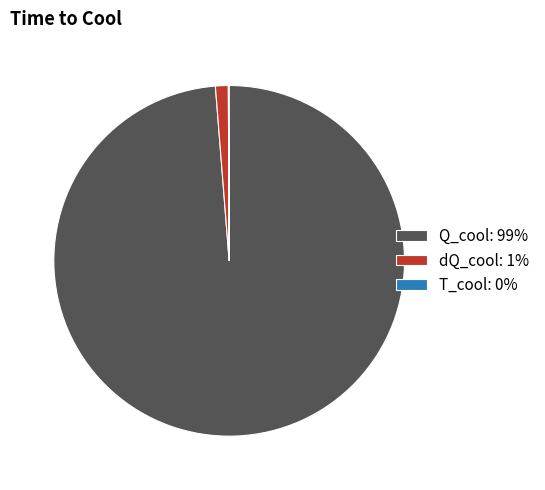

Combined, do dQ_cool: 1% and Q_cool: 99% account for over 50%?

Yes